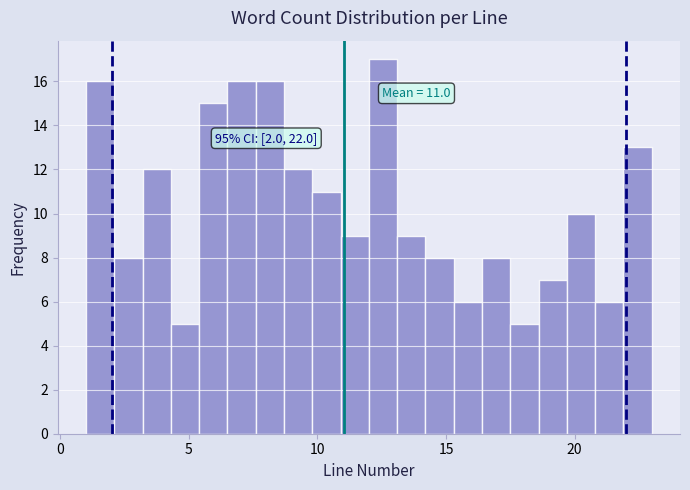

Around what value on the x-axis is the tallest bar? Give the approximate position of its centre, as read against the axis.

12.5